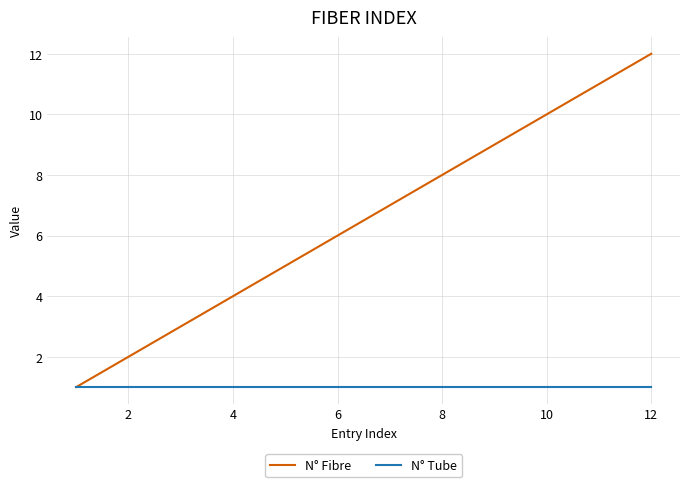

List the series in order of their peak value, highest first.

N° Fibre, N° Tube